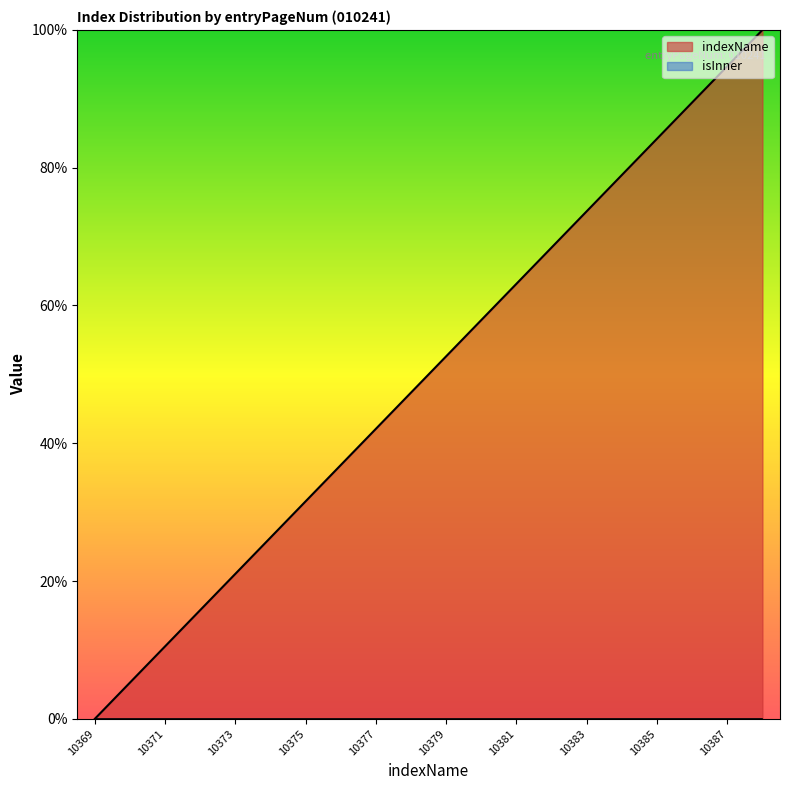

What is the difference between the second highest and second lowest values?

89.5